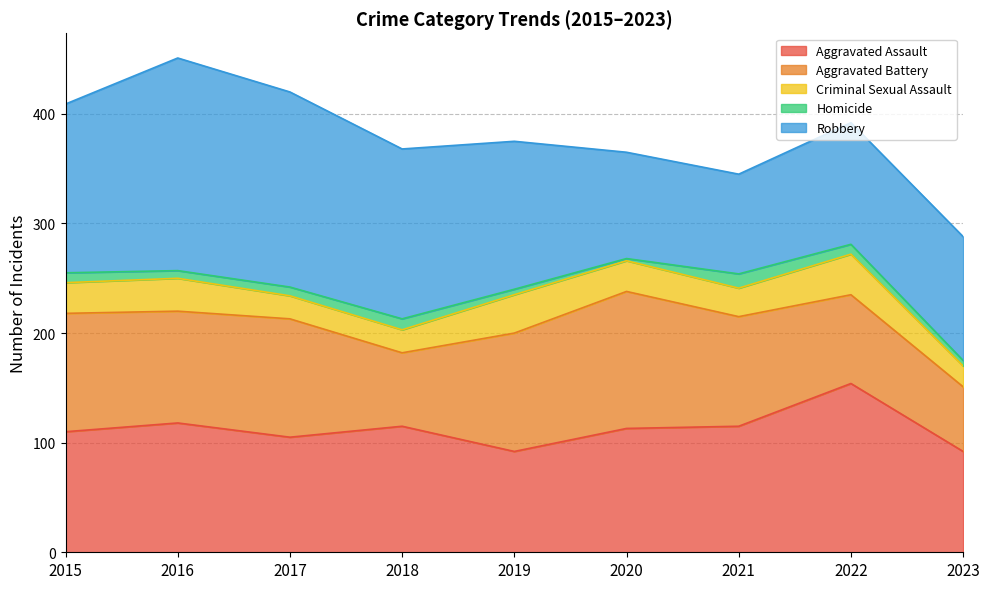

How many lines are shown in the chart?

5